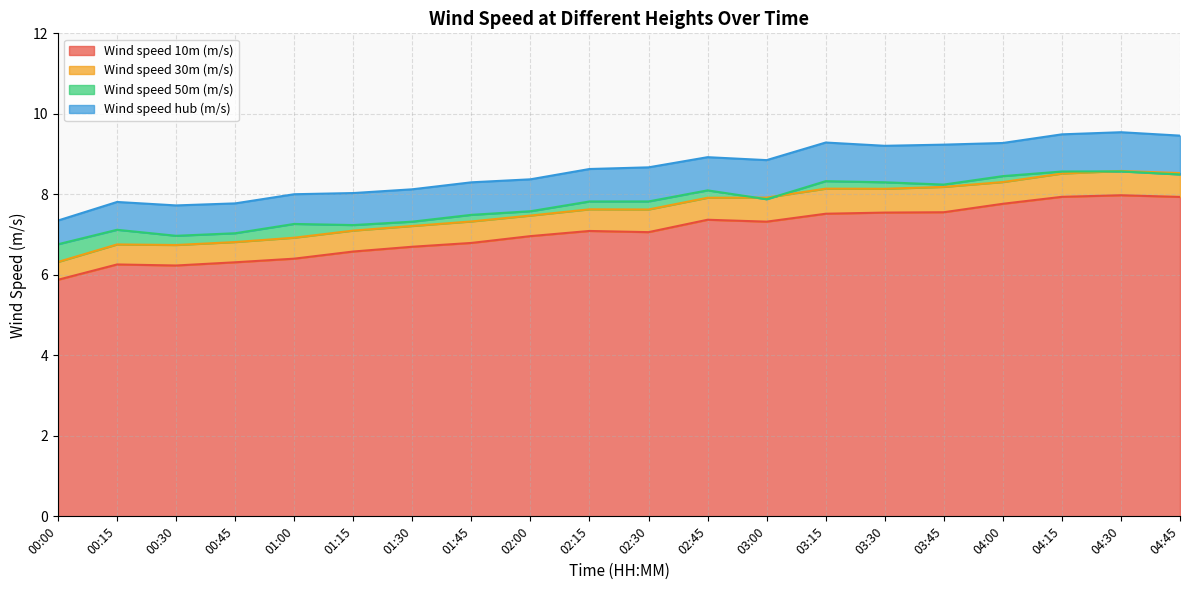

How many interior local peaks does the Wind speed 30m (m/s) series have?

4